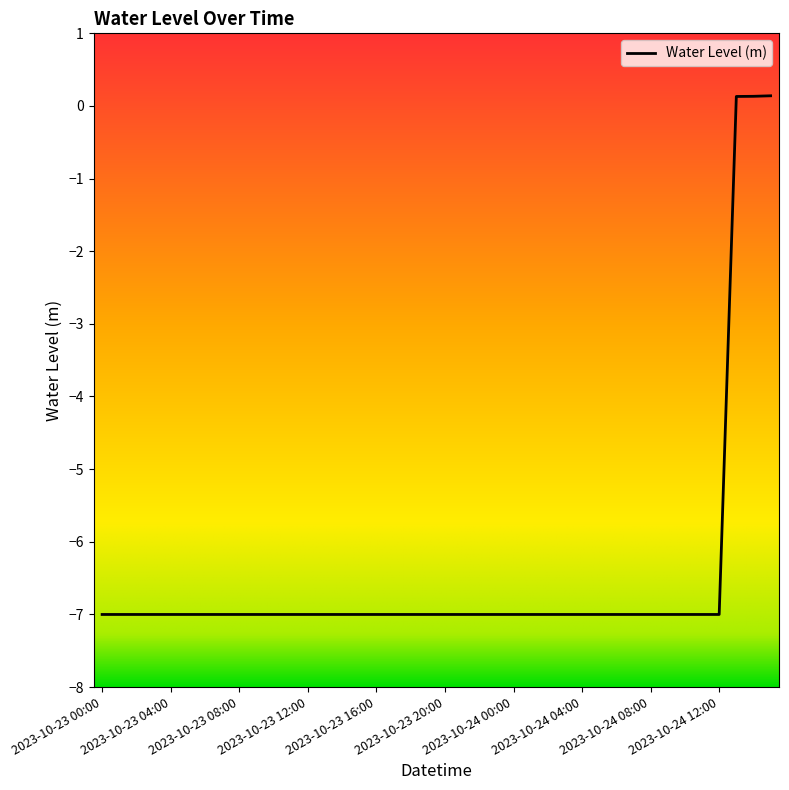

What is the difference between the maximum and minimum values?

7.1